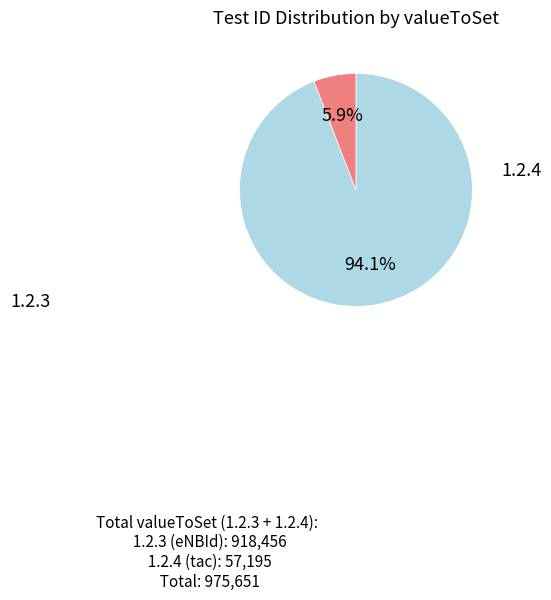

Which slice is the largest?

1.2.3